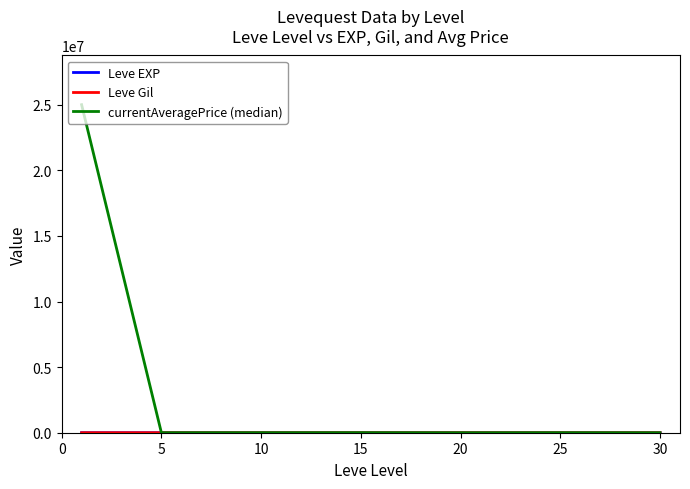

What is the maximum value shown in the chart?

25002500.0